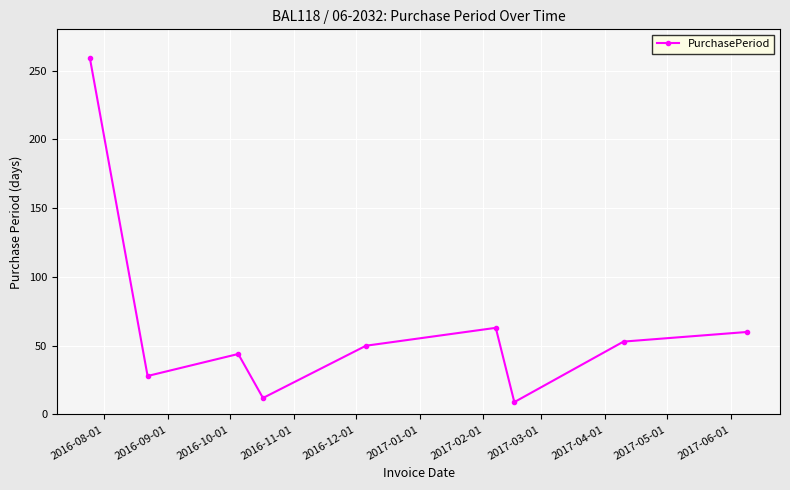

How many interior local valleys (lower than both neighbors) does the data have?

3